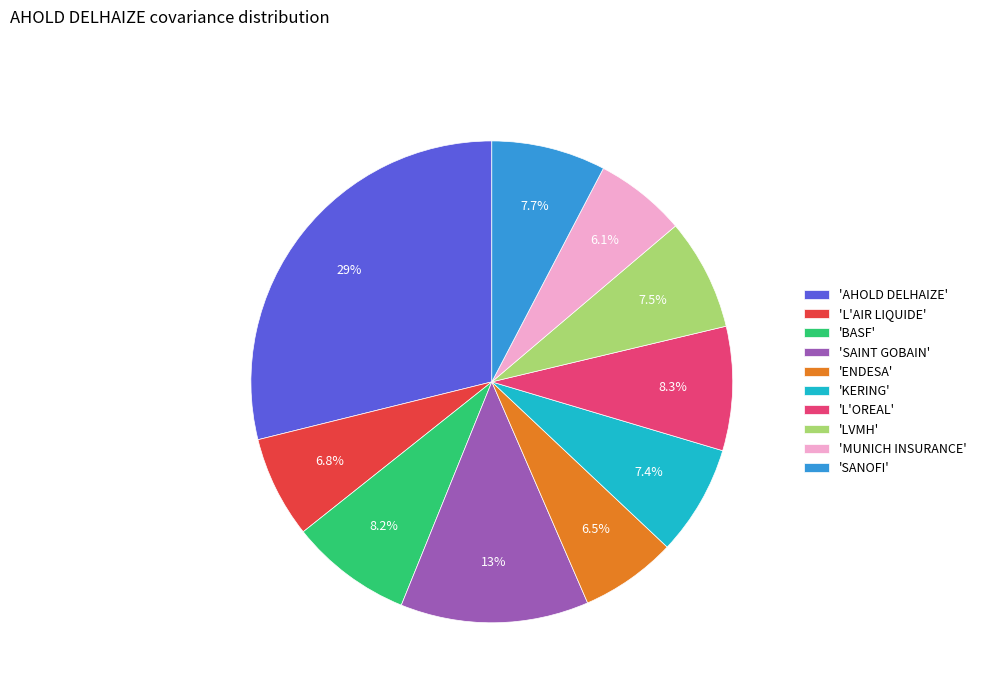

Does any single category account for the majority?

No